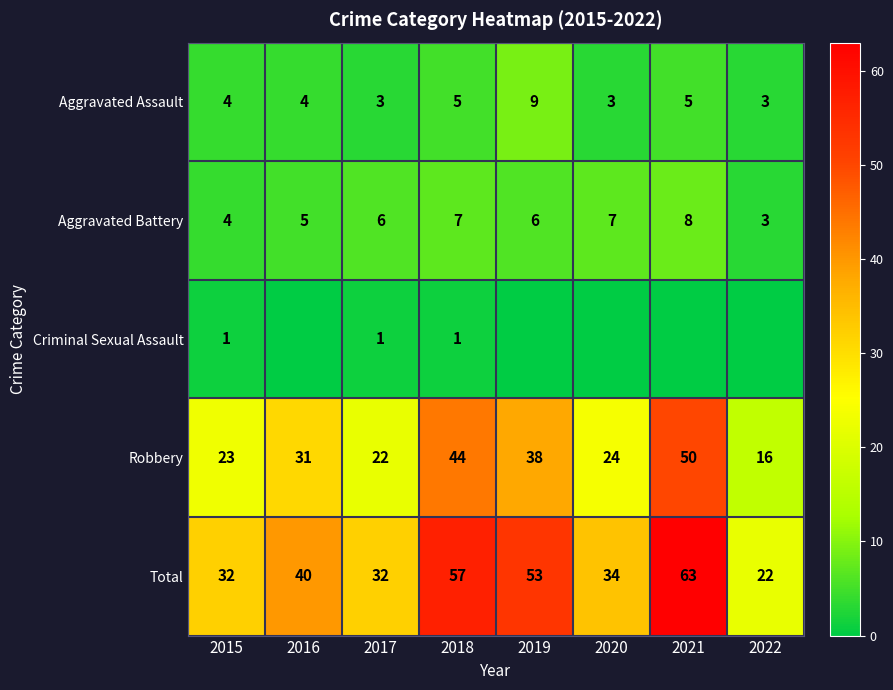

How many distinct data groups are displayed?

5